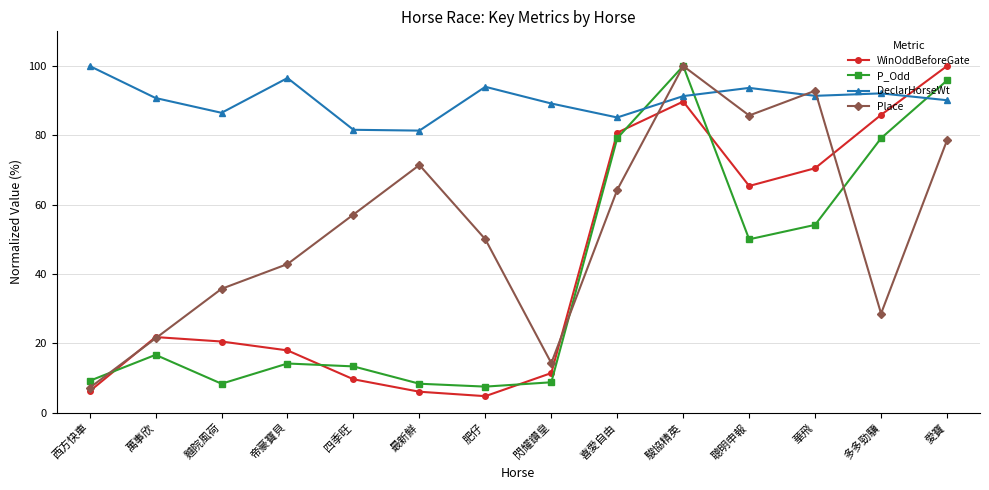

What is the greatest value displayed?

100.0